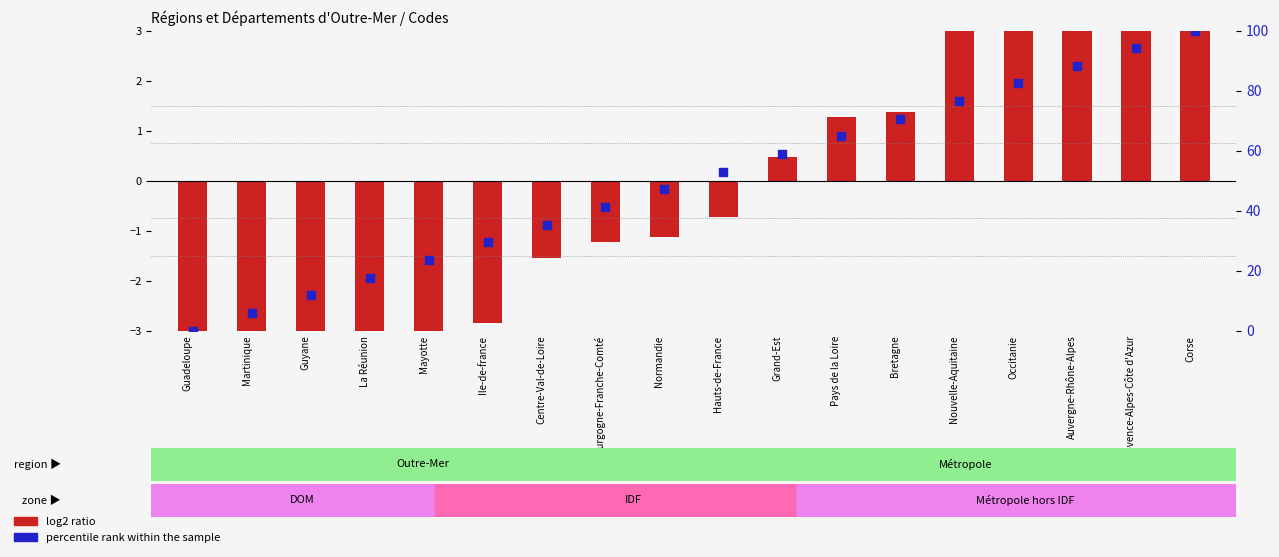

At which category is the sum across all series the highest?

Corse